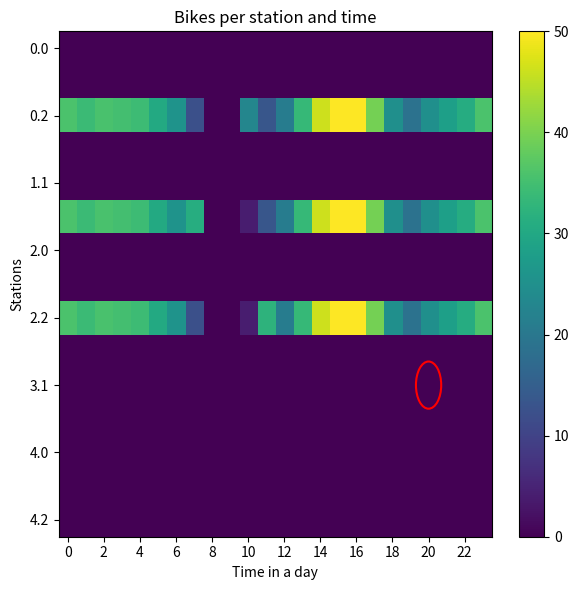

At which category is the sum across all series the highest?

15